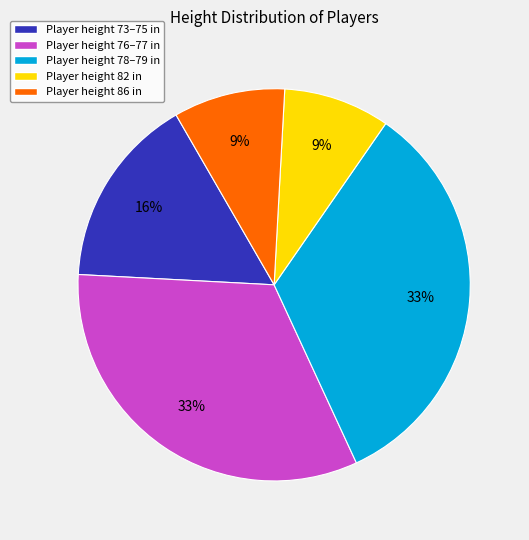

To the nearest percent, what is the difference between the Player height 86 in and Player height 73–75 in slice percentages?

7%